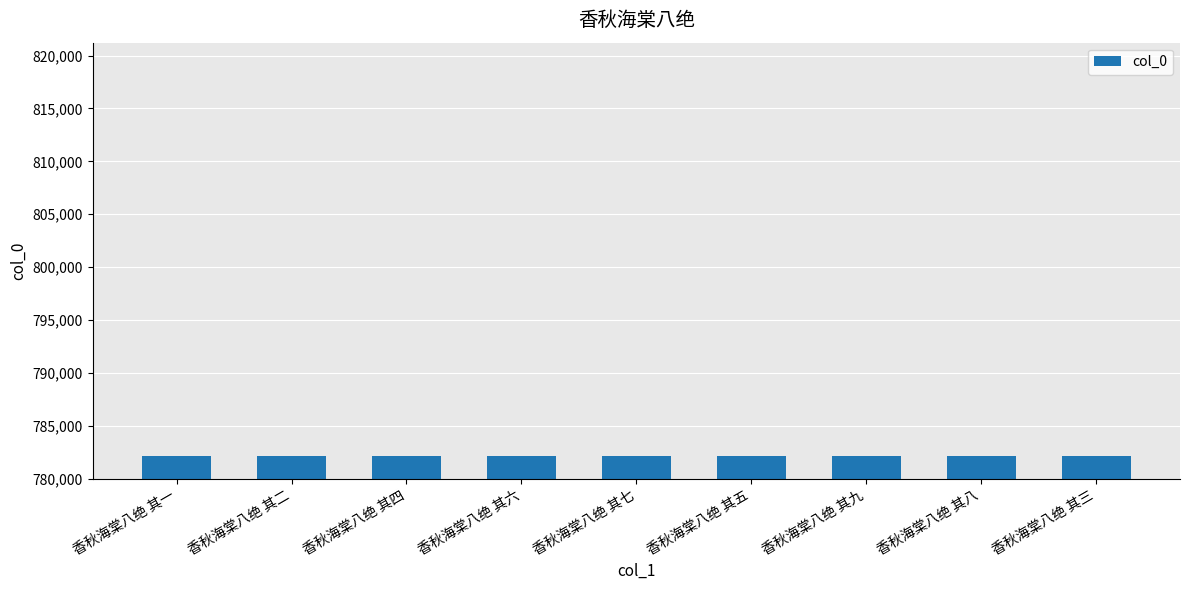

What is the label of the 2nd bar from the left?

香秋海棠八绝 其二